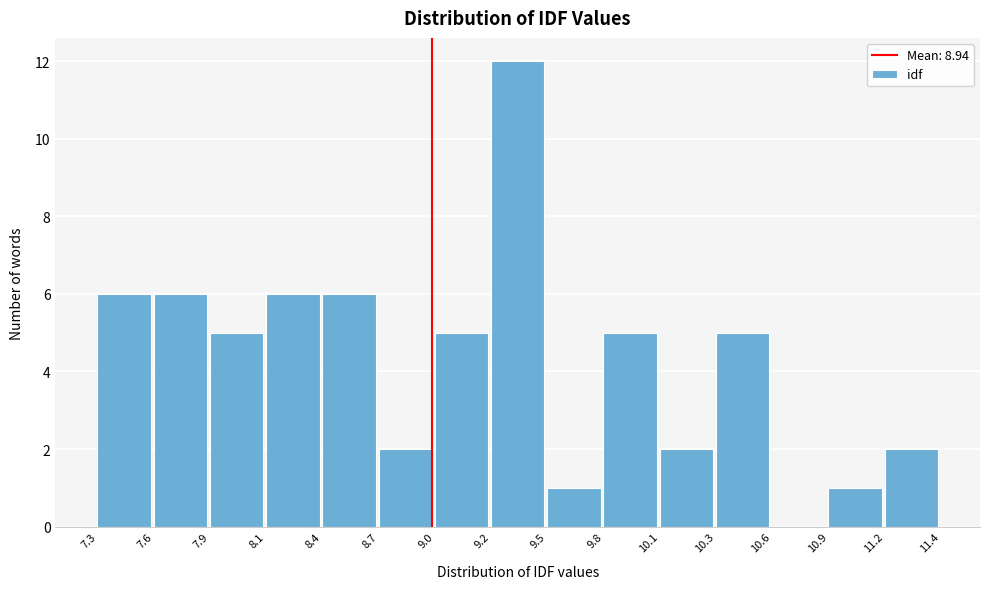

Reading right to left, what are all the values shown in this chart?

11.2=2	10.9=1	10.6=0	10.3=5	10.1=2	9.8=5	9.5=1	9.2=12	9.0=5	8.7=2	8.4=6	8.1=6	7.9=5	7.6=6	7.3=6